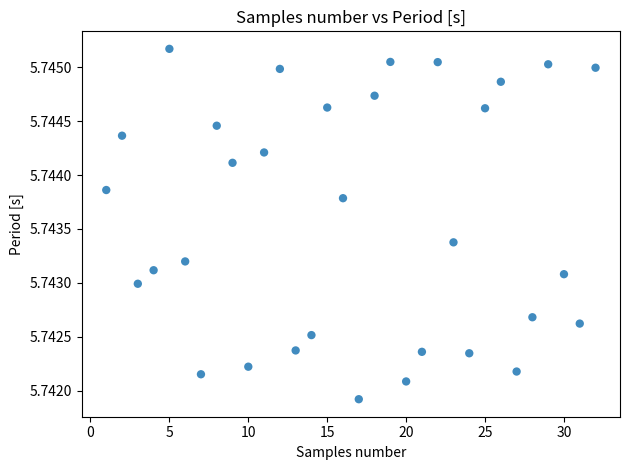

What is the range of X values (max minus min)?

31.0